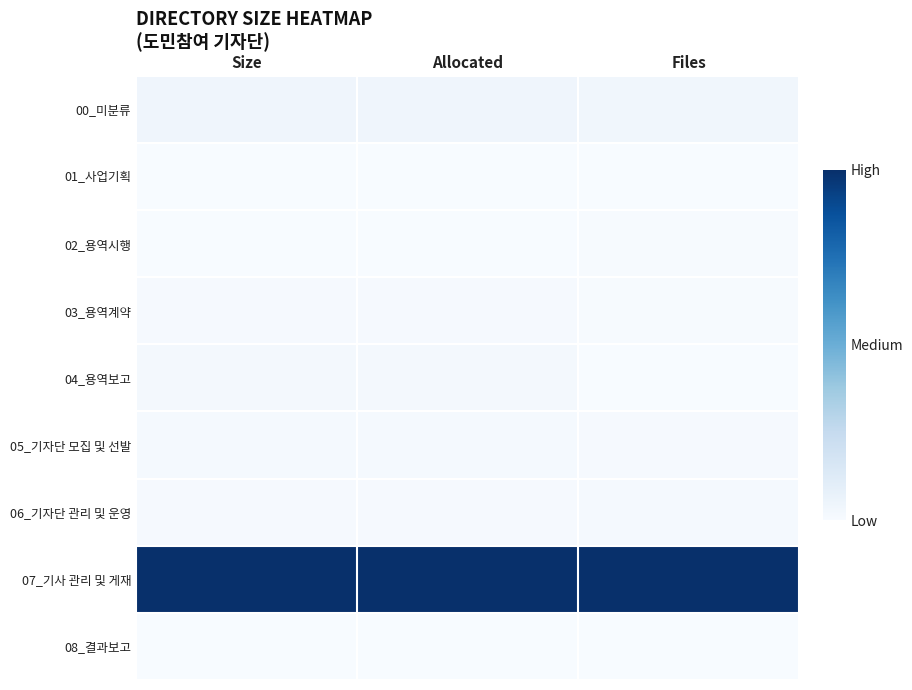

What is the maximum value shown in the chart?

1.0